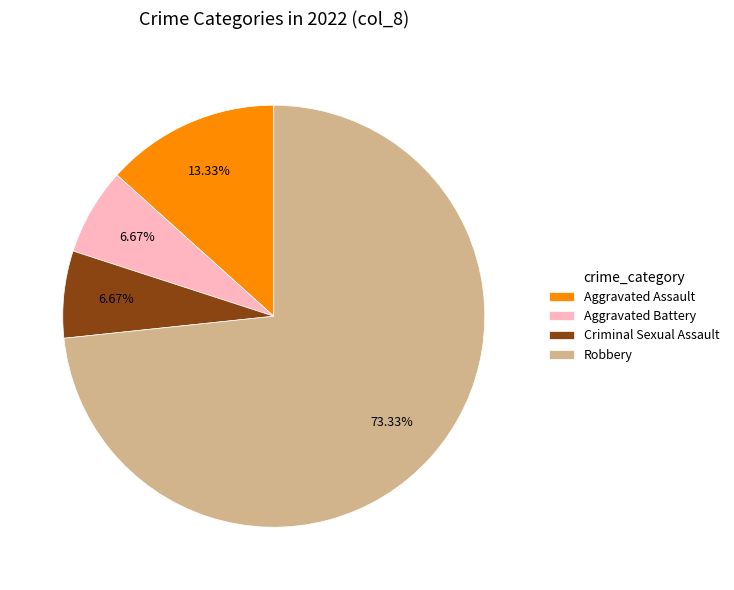

Is it true that Criminal Sexual Assault is 1% of the pie?

False